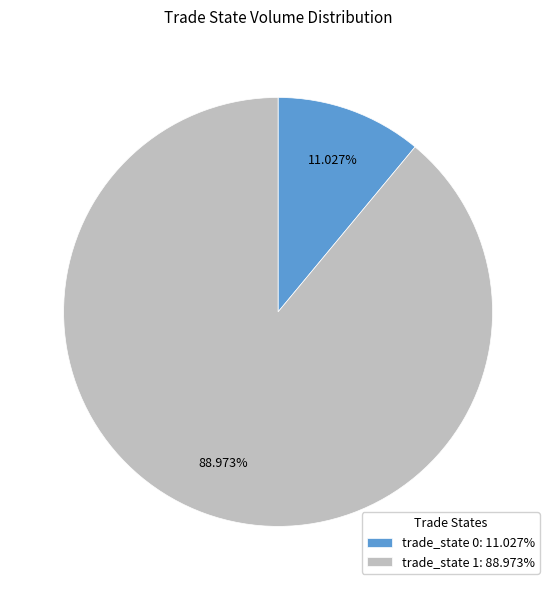

Is the sum of trade_state 0: 11.027% and trade_state 1: 88.973% greater than half?

Yes